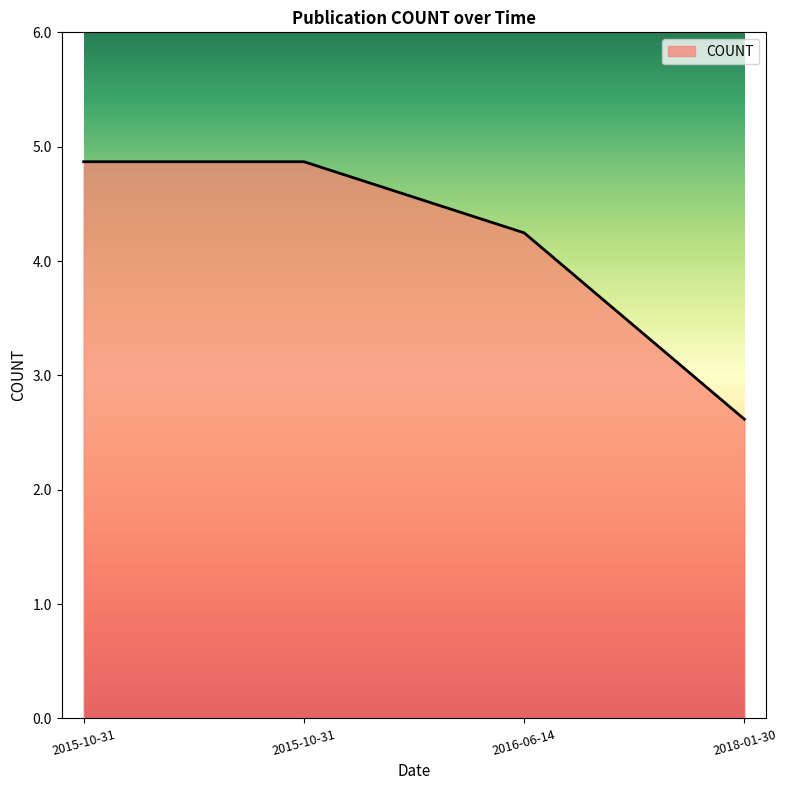

List the labels in order of value, smallest first.

2018-01-30, 2016-06-14, 2015-10-31, 2015-10-31